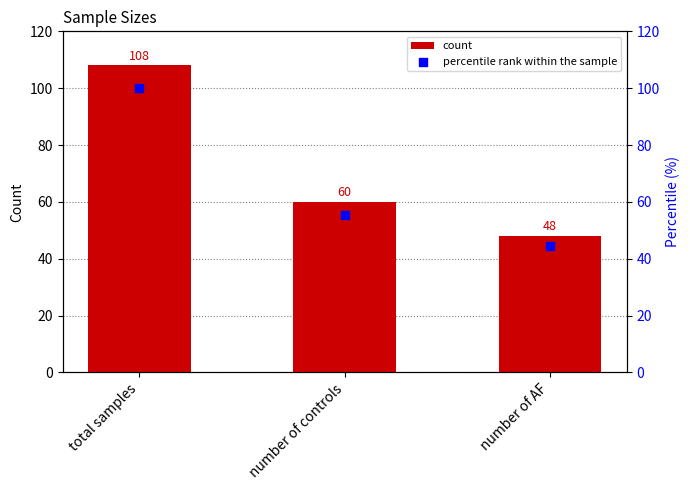

At which category is the sum across all series the highest?

total samples